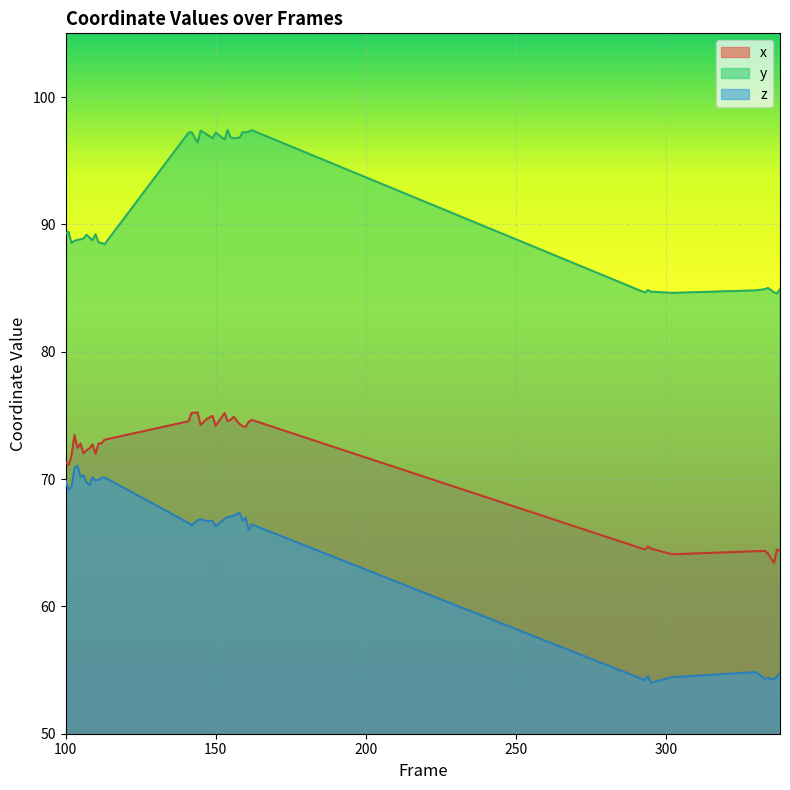

True or false: x and z cross at least once.

False